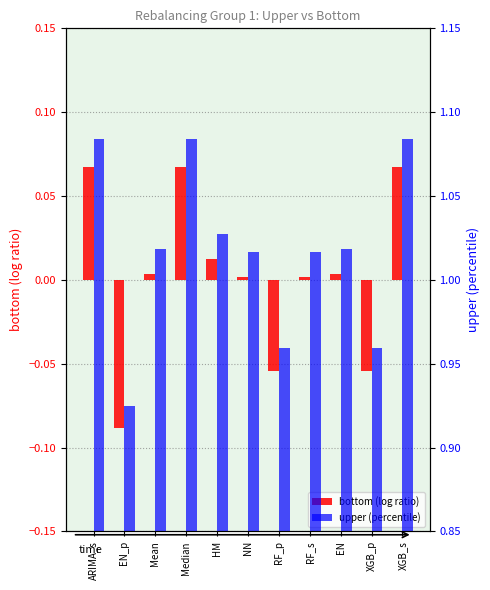

What is the total value across all series at XGB_s?

1.2